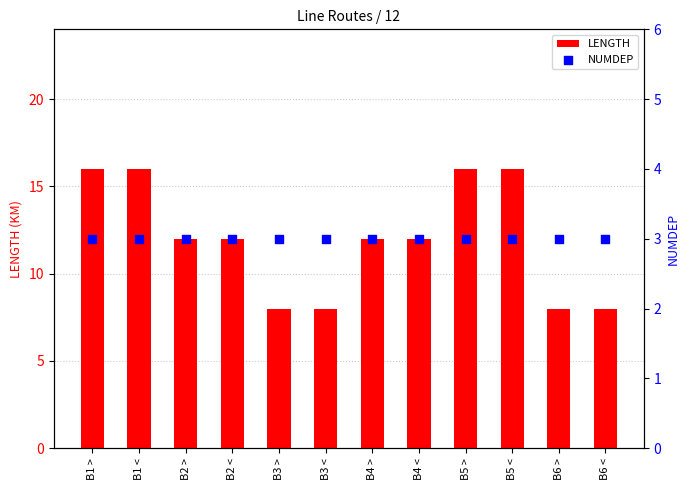

What are all the series names shown in the legend?

LENGTH, NUMDEP